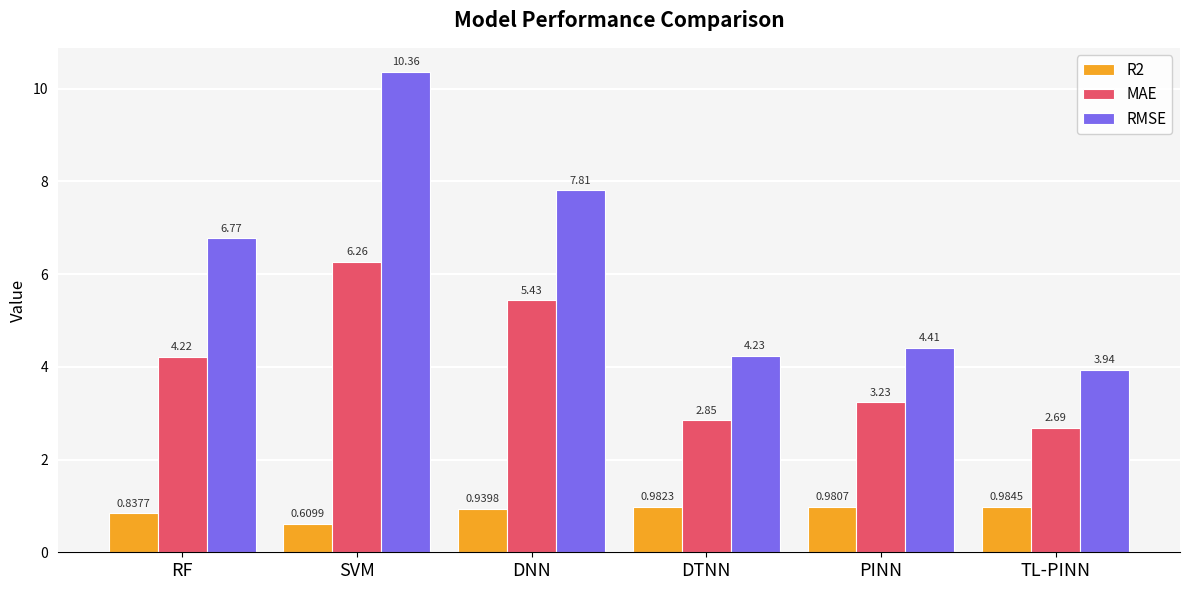

Which series has the largest total across all categories?

RMSE